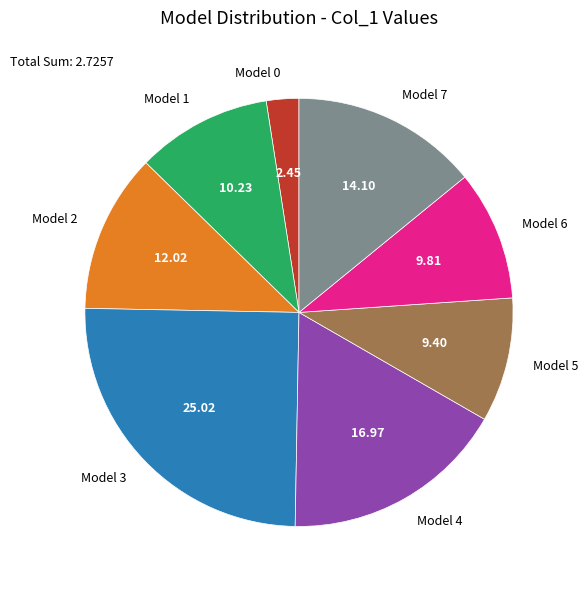

Is there a majority slice in this chart?

No